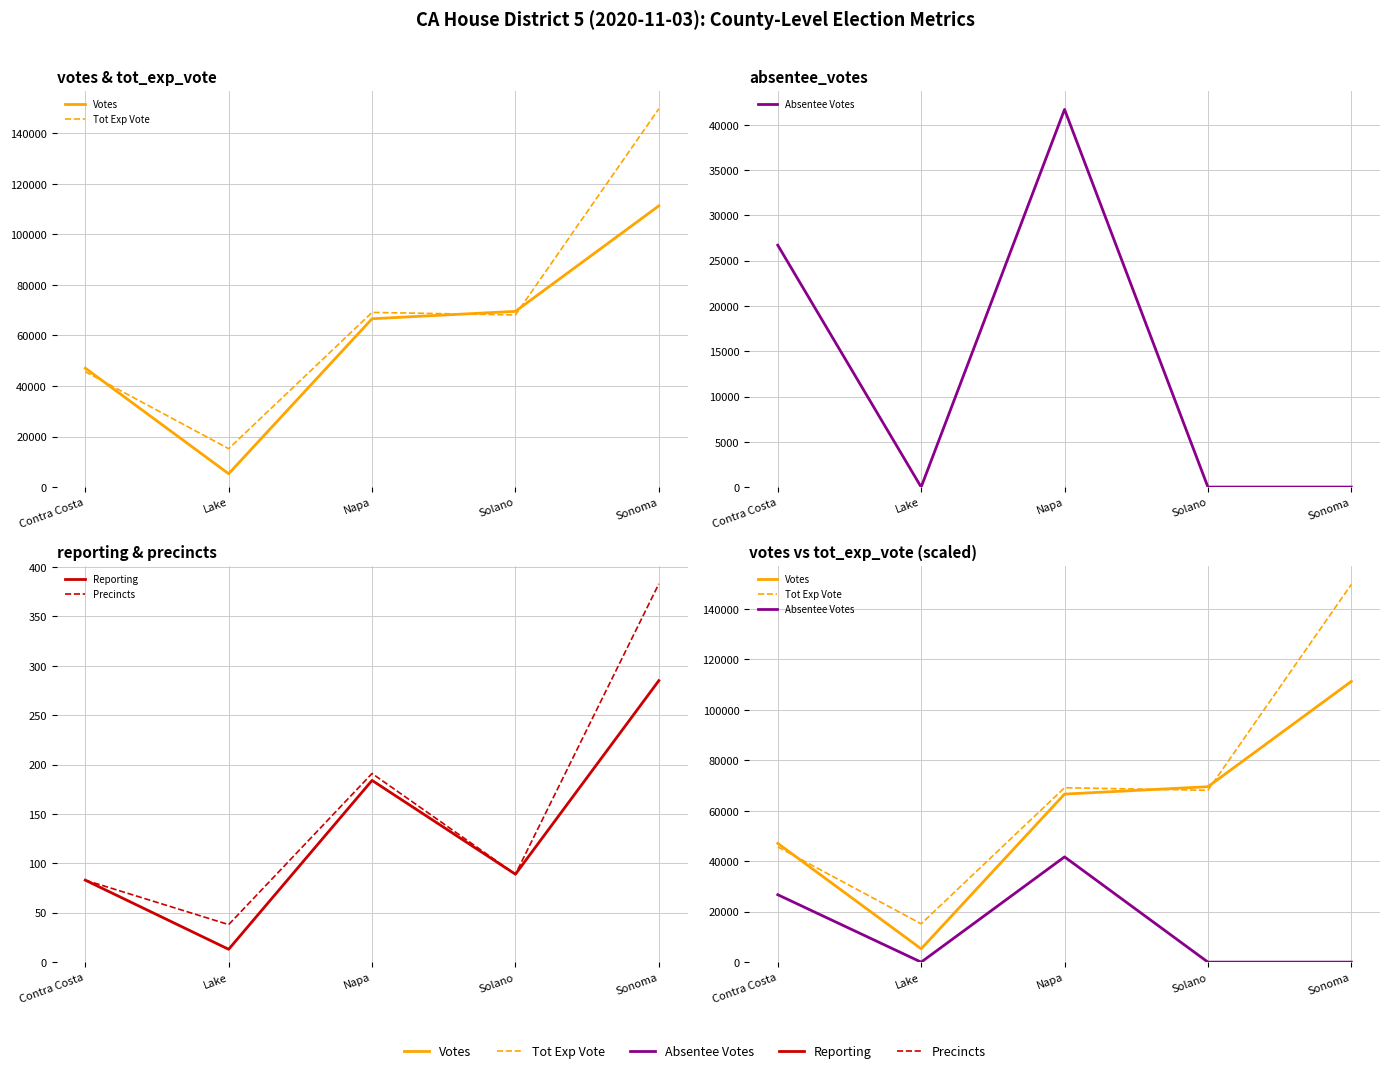

True or false: Precincts and Tot Exp Vote cross at least once.

False